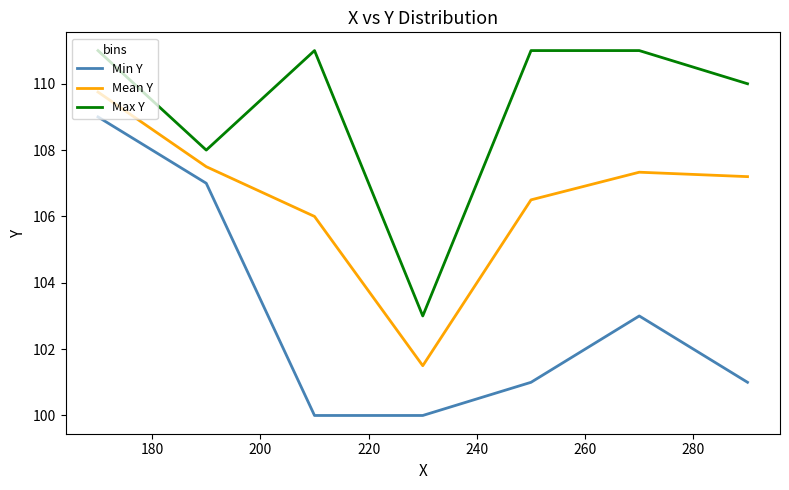

What is the difference between the maximum and minimum values in the Max Y series?

8.0